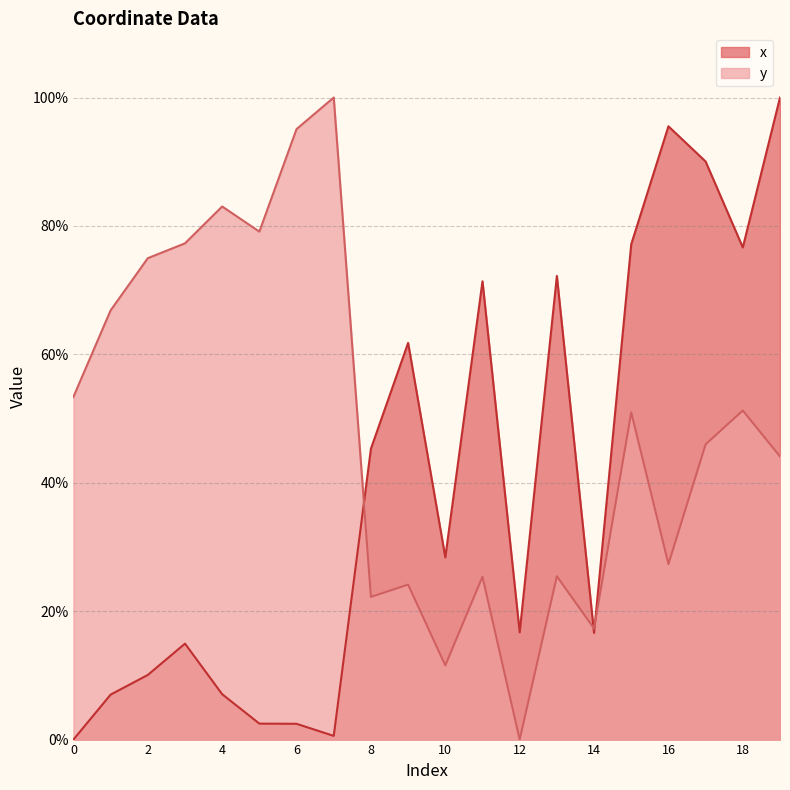

Reading right to left, what are all the values shown in this chart?

x: 100.0	76.6	90.0	95.5	77.2	16.6	72.2	16.7	71.4	28.4	61.8	45.3	0.6	2.5	2.5	7.1	14.9	10.1	7.0	0.0
y: 44.1	51.3	46.0	27.3	51.0	17.3	25.4	0.0	25.4	11.6	24.1	22.2	100.0	95.1	79.1	83.0	77.3	75.0	66.8	53.4